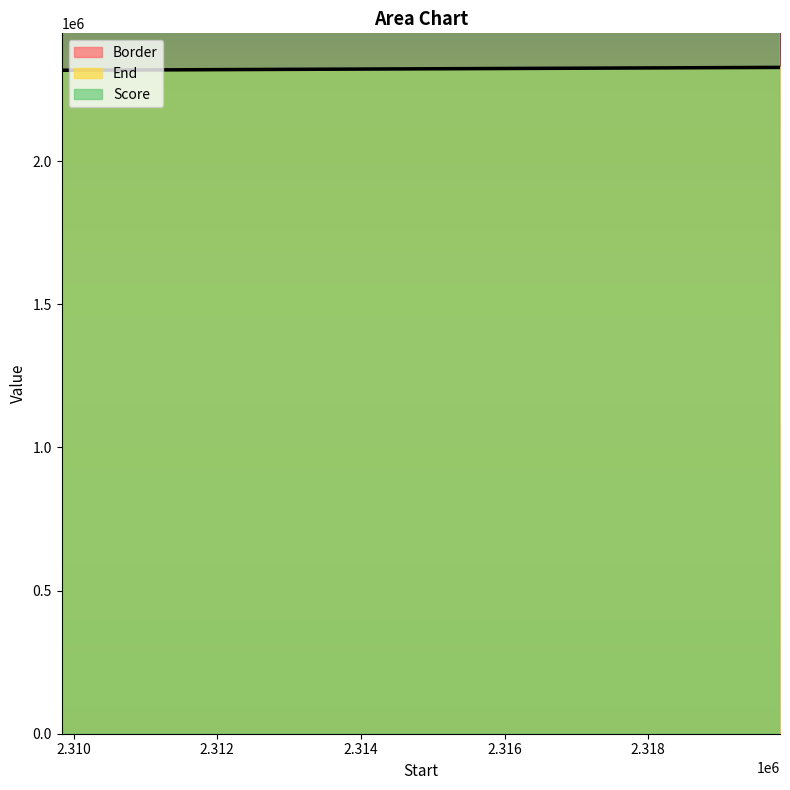

Which series changed the most between 2309834.01 and 2314834.01?

Score